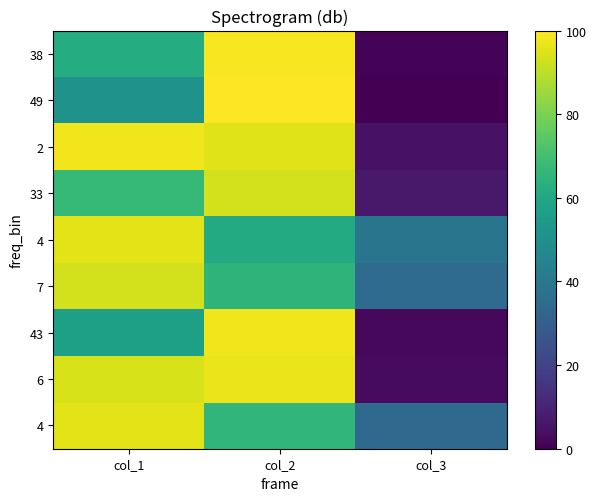

Which has a higher value, col_3 or col_2?

col_2